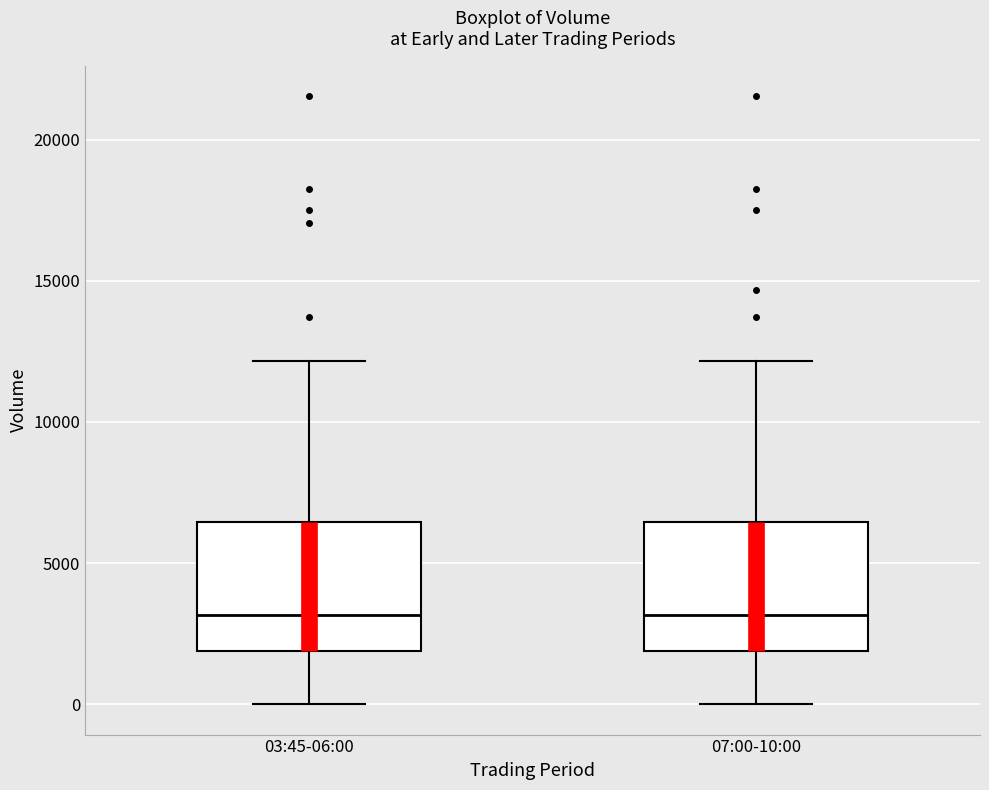

Where does the upper whisker of the box for 07:00-10:00 end on the y-axis? The values are not printed on the chart, so give them approximately, as read against the axis.

12000